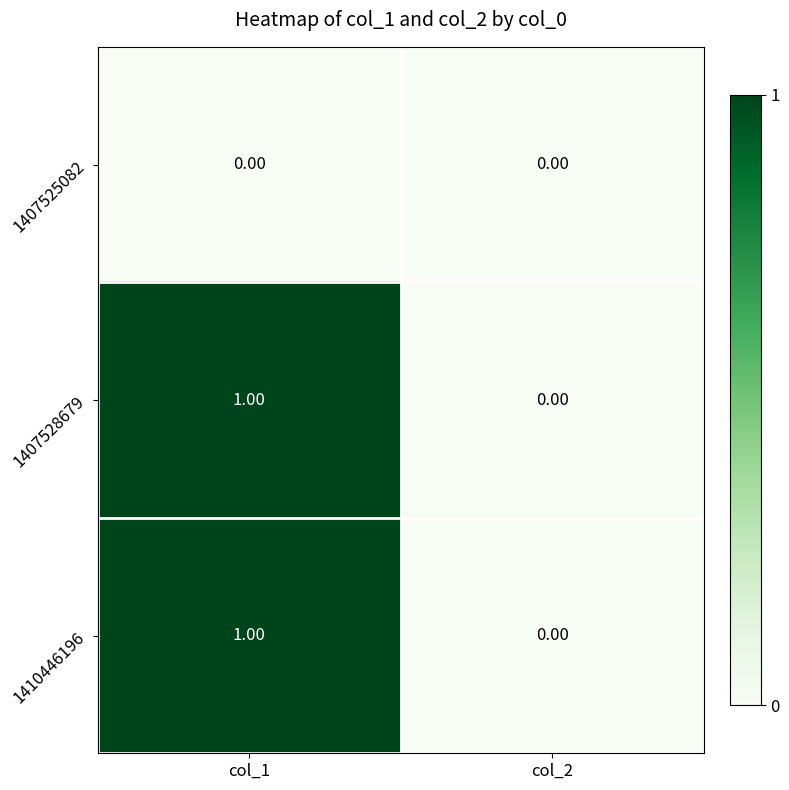

At which category is the sum across all series the highest?

col_1